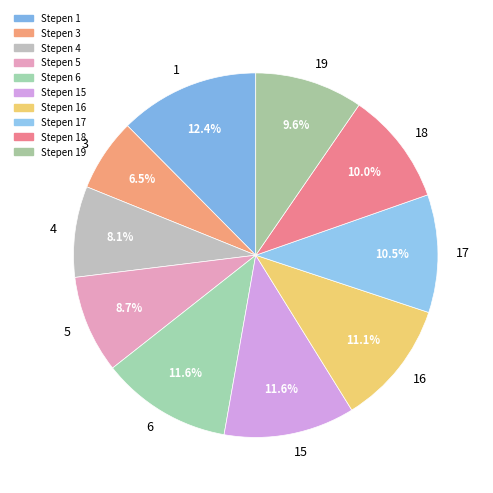

To the nearest percent, what is the combined percentage of 4 and 5?

17%